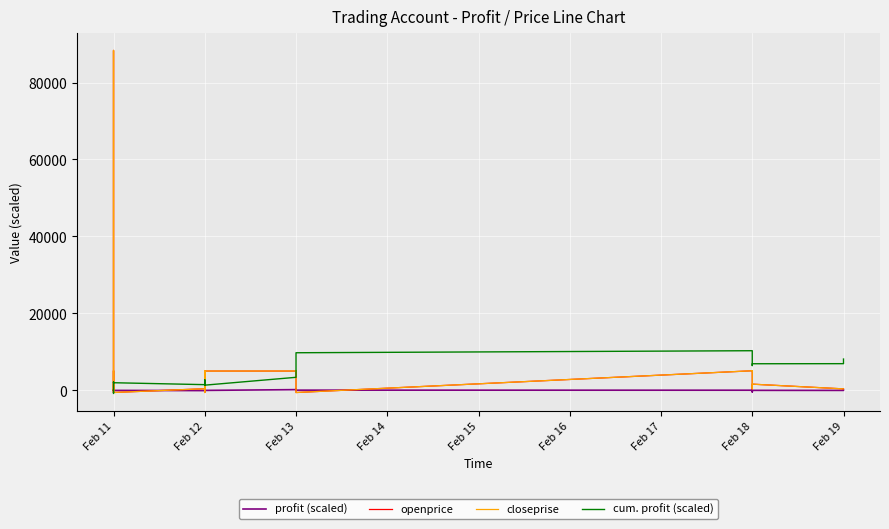

How many data points in closeprise are less than 1647?

14